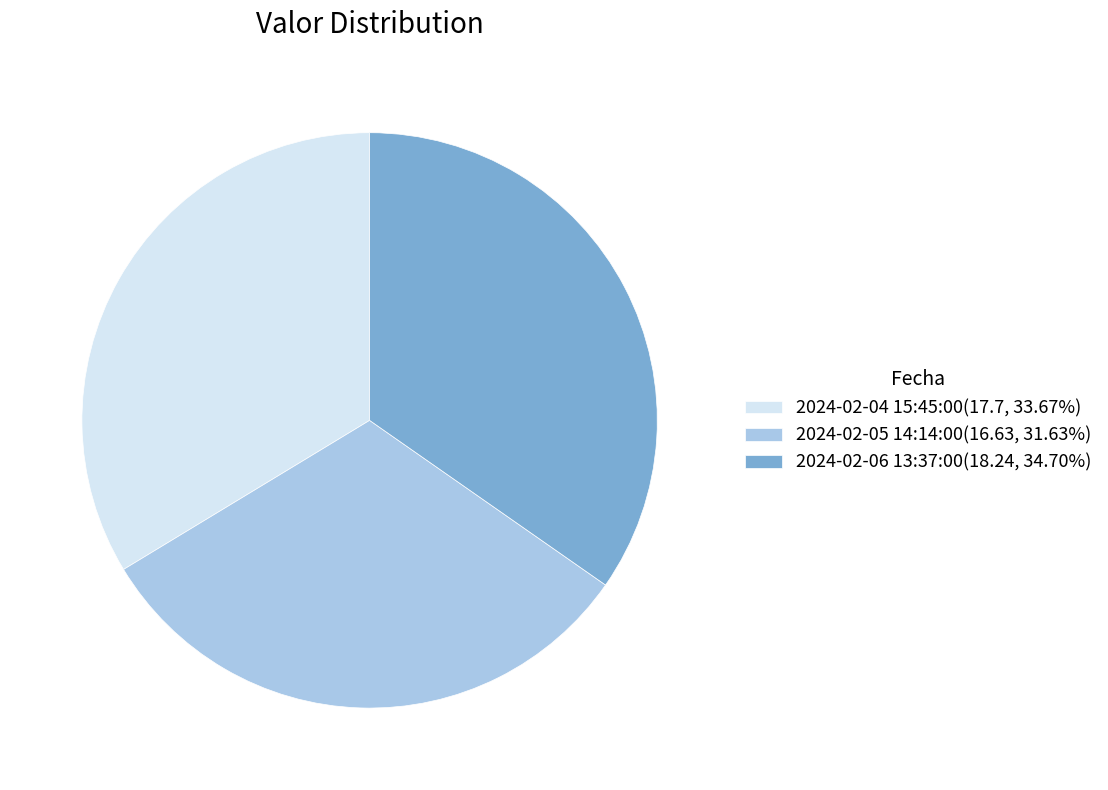

Combined, do 2024-02-06 13:37:00(18.24, 34.70%) and 2024-02-04 15:45:00(17.7, 33.67%) account for over 50%?

Yes